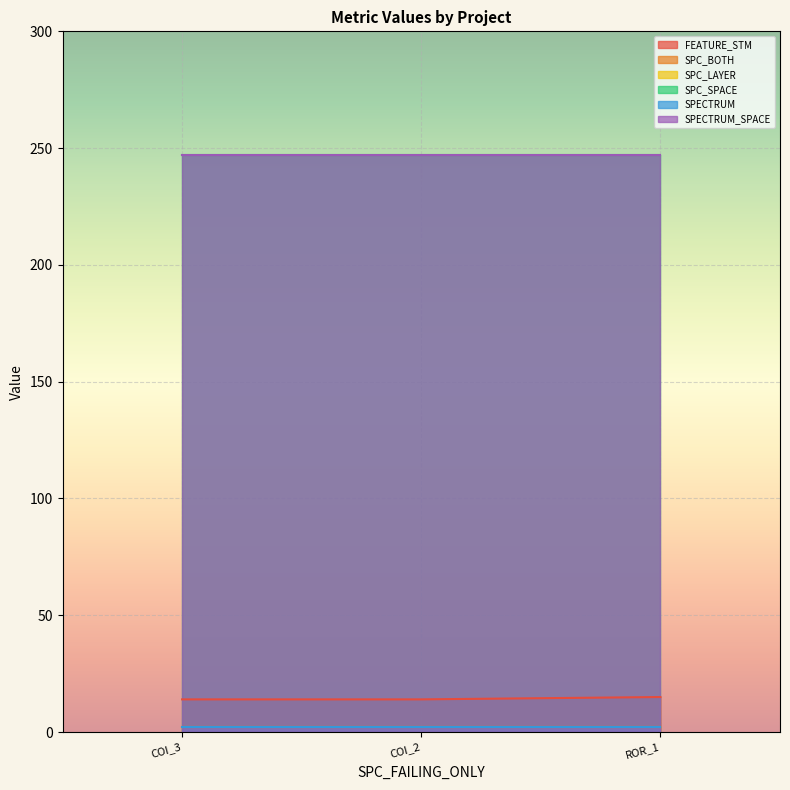

At which category is the sum across all series the highest?

Forward.EmailSystem.Client.ROR_1